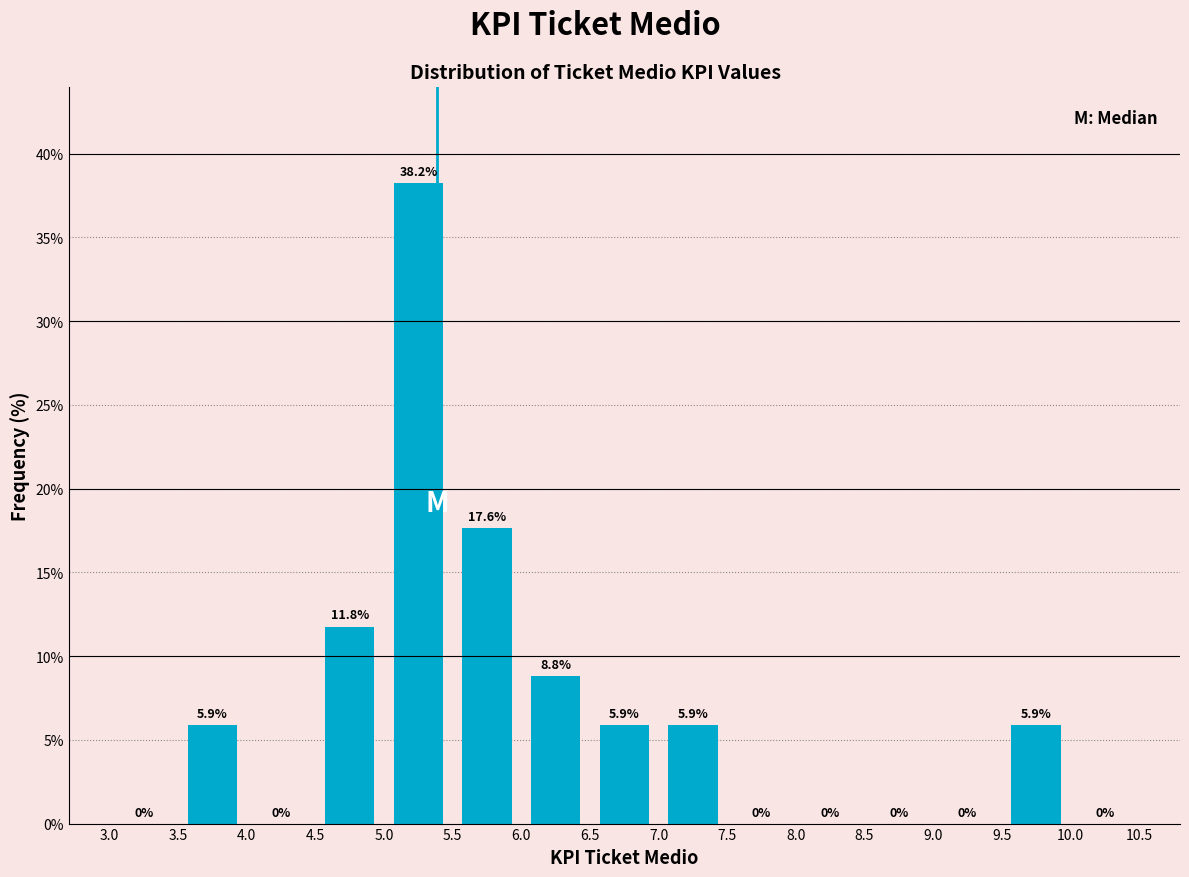

What is the height of the bar covering 9.5 to 10.0 on the x-axis?

5.9